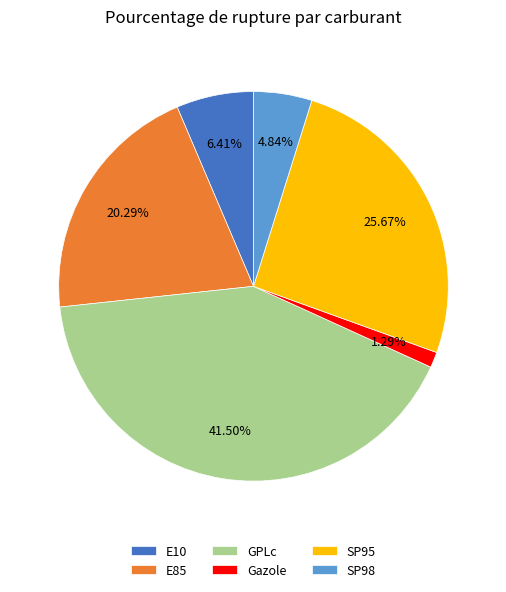

Rank the categories by value from highest to lowest.

GPLc, SP95, E85, E10, SP98, Gazole